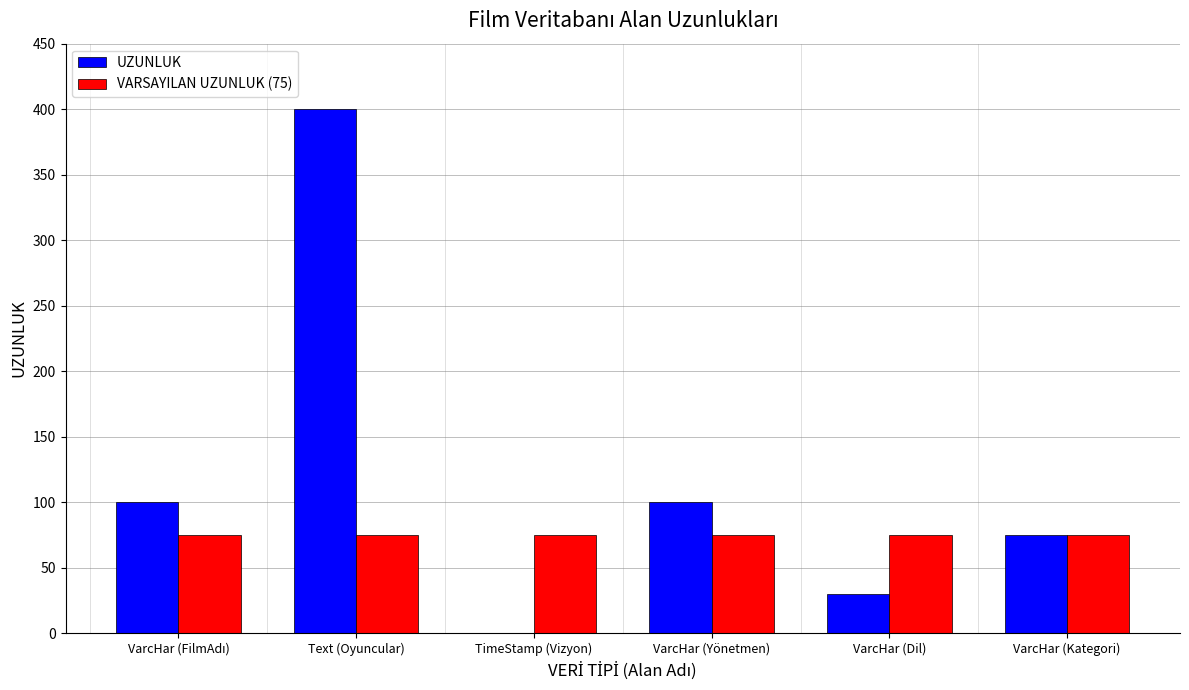

The value of VARSAYILAN UZUNLUK (75) at Text (Oyuncular) is 75. True or false?

True